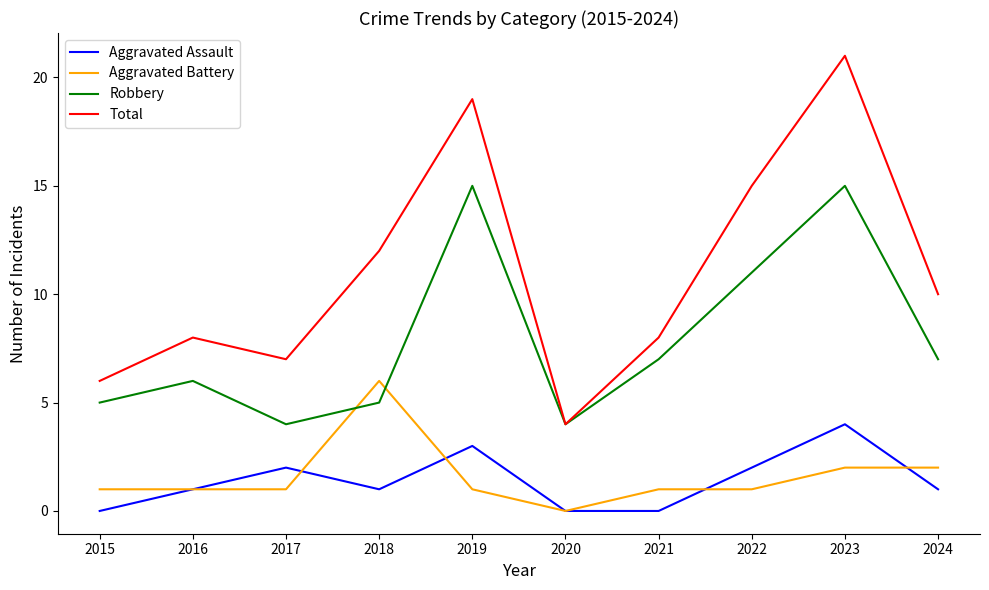

True or false: Total and Aggravated Battery cross at least once.

False